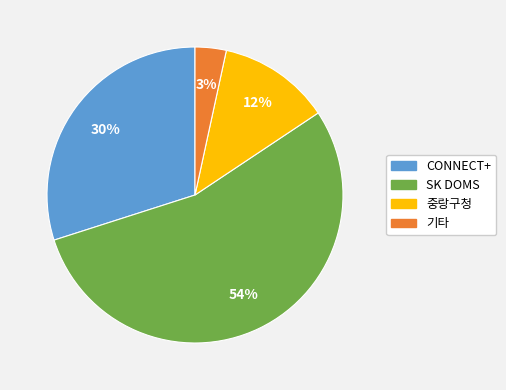

How many slices are in this pie chart?

4